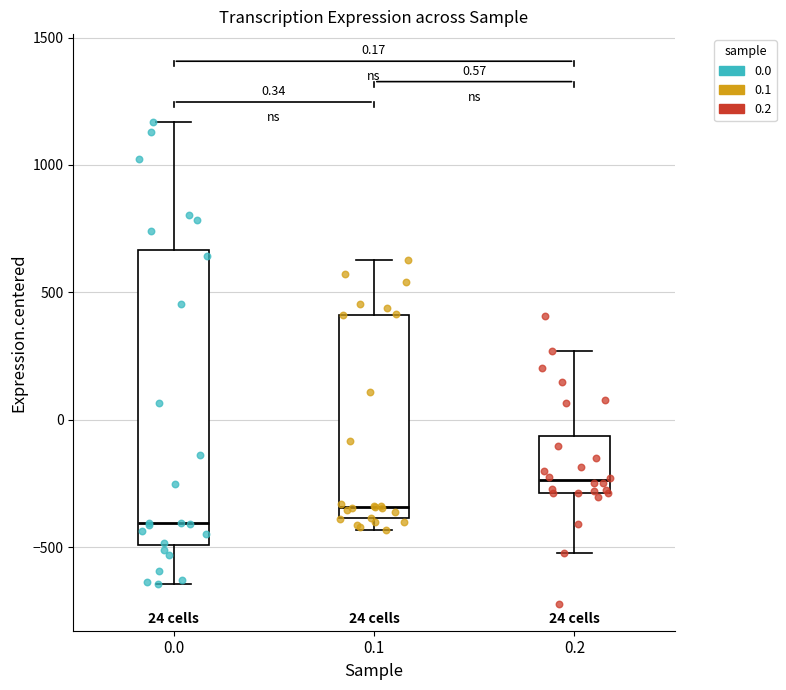

Which box is the tallest, from its lower edge to its upper edge?

0.0